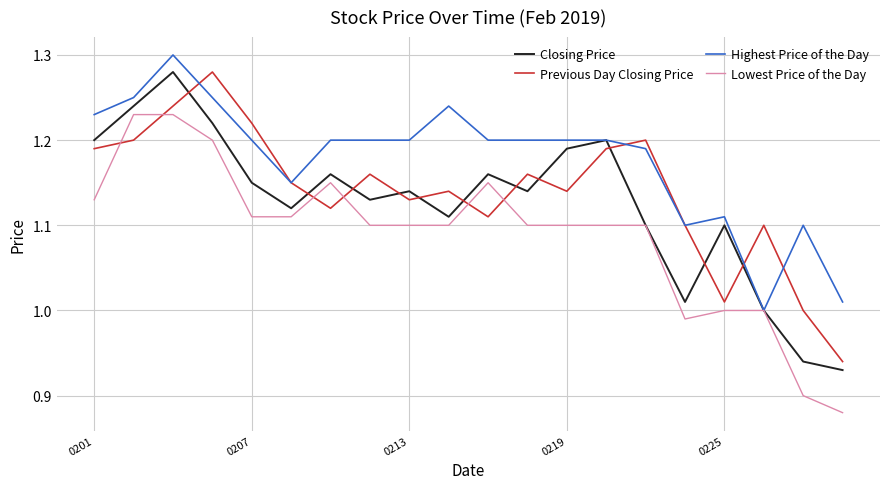

Which series has the largest total across all categories?

Highest Price of the Day